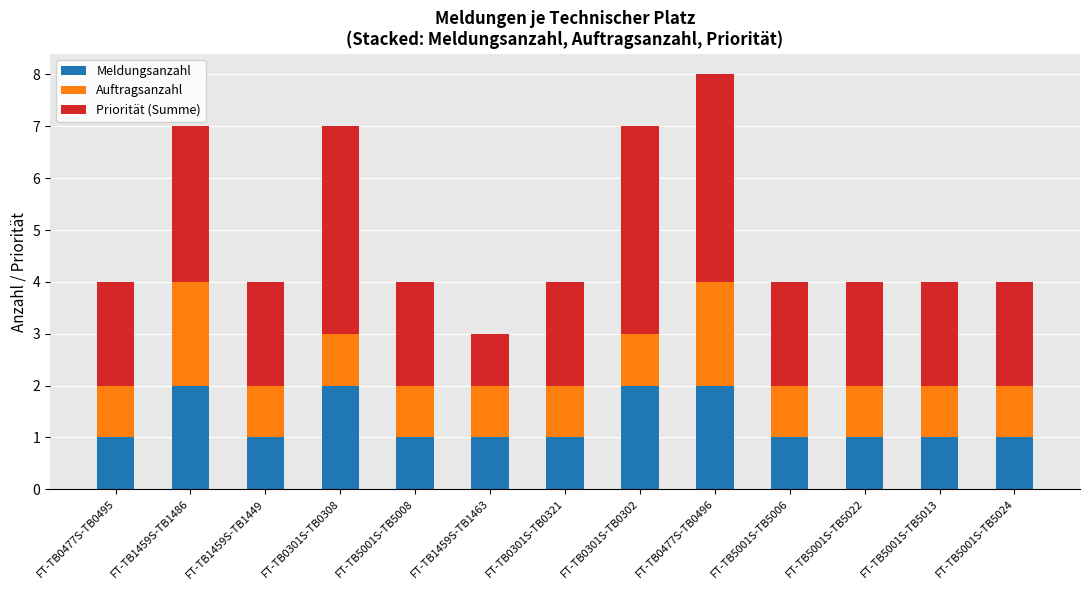

What is the sum of the Meldungsanzahl values at FT-TB1459S-TB1463 and FT-TB0301S-TB0308?

3